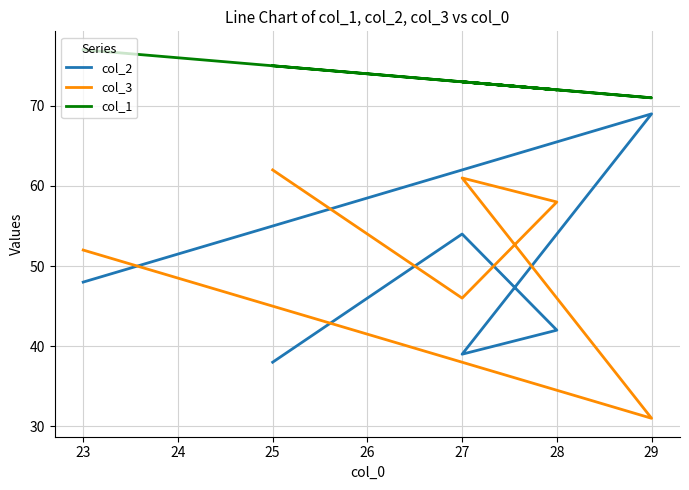

How many distinct data groups are displayed?

3